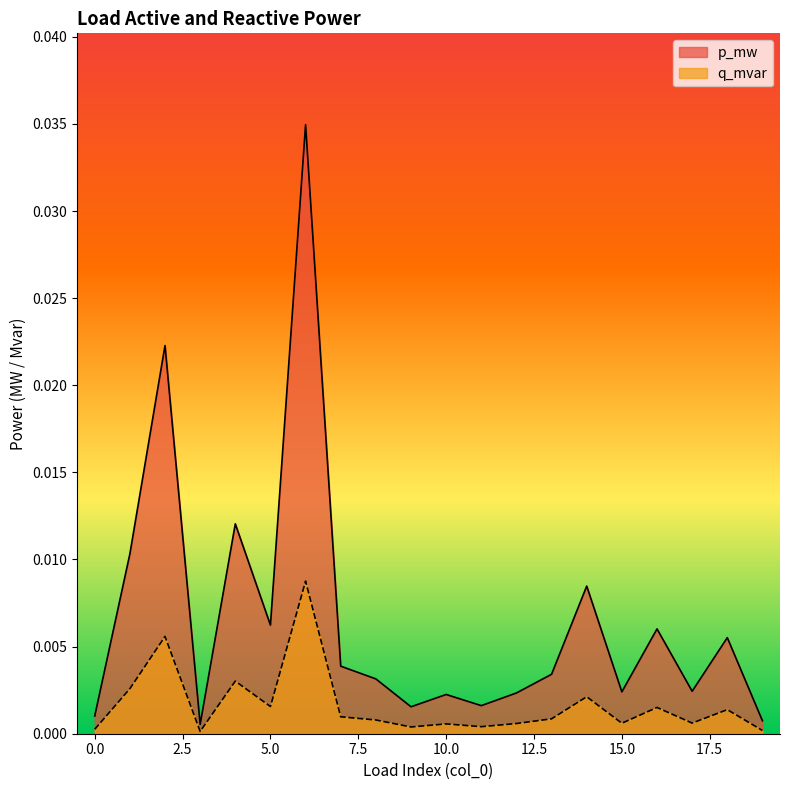

Between 7 and 13, which is larger?

7